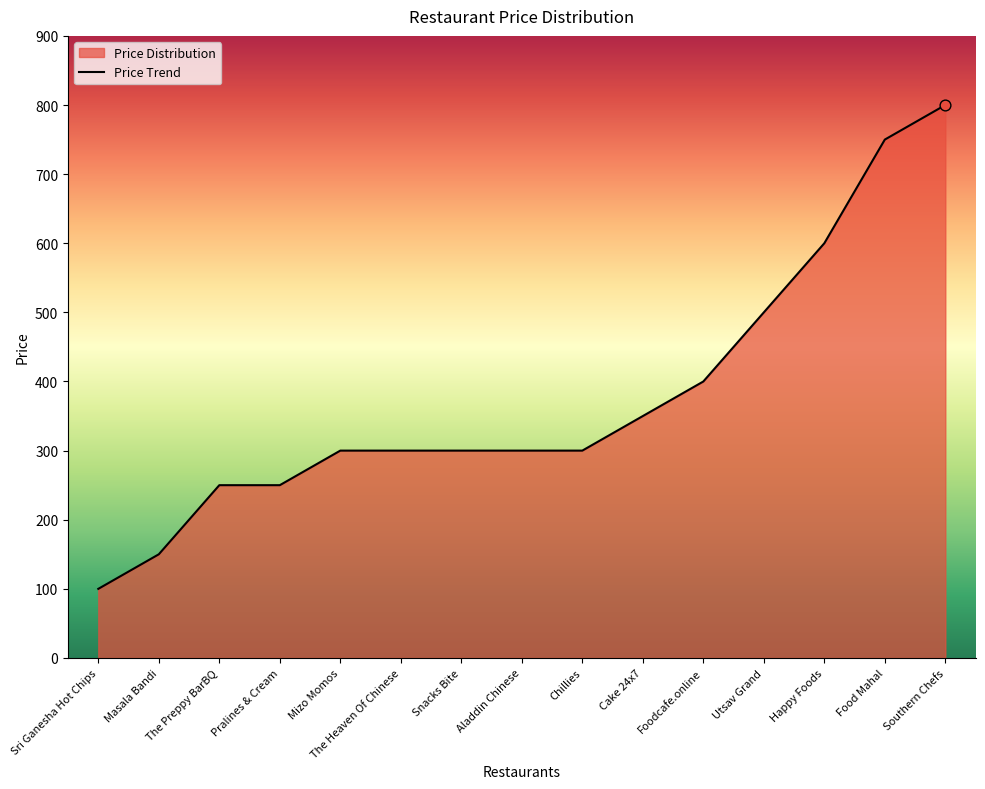

Which has a higher value, Masala Bandi or Aladdin Chinese?

Aladdin Chinese